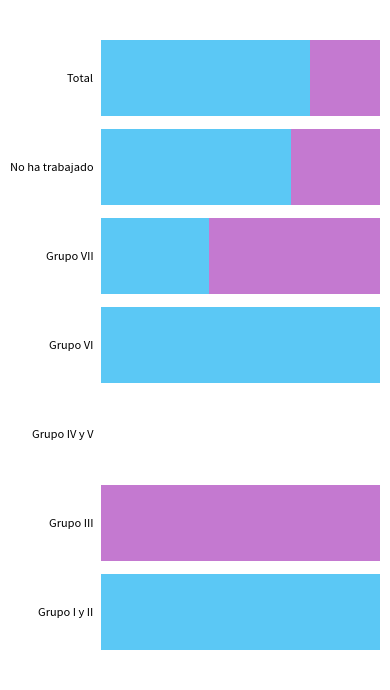

The value of Niño 2016/2007 at Grupo I y II is -0.5. True or false?

False